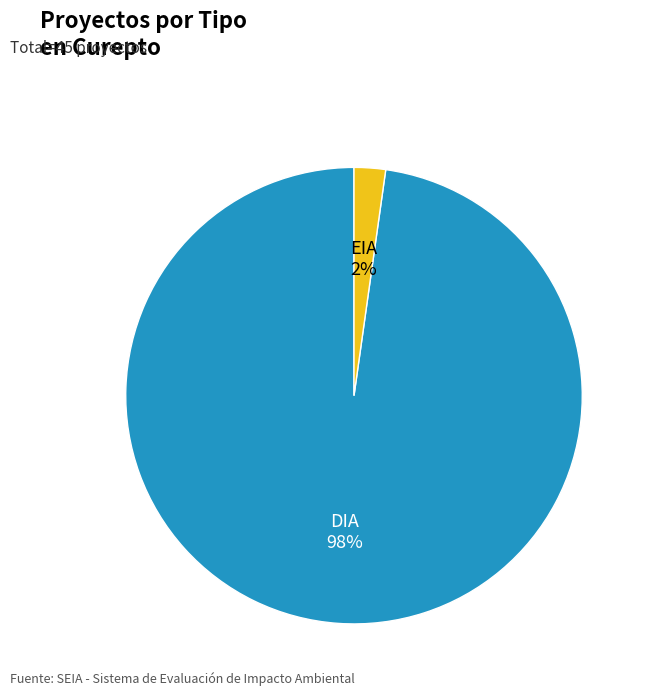

To the nearest percent, what is the average slice percentage?

50%